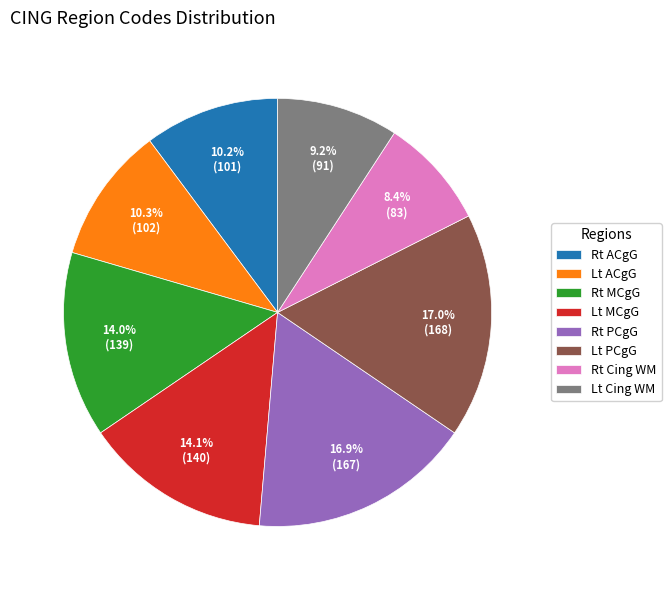

To the nearest percent, what is the difference between the largest and smallest slice percentages?

9%